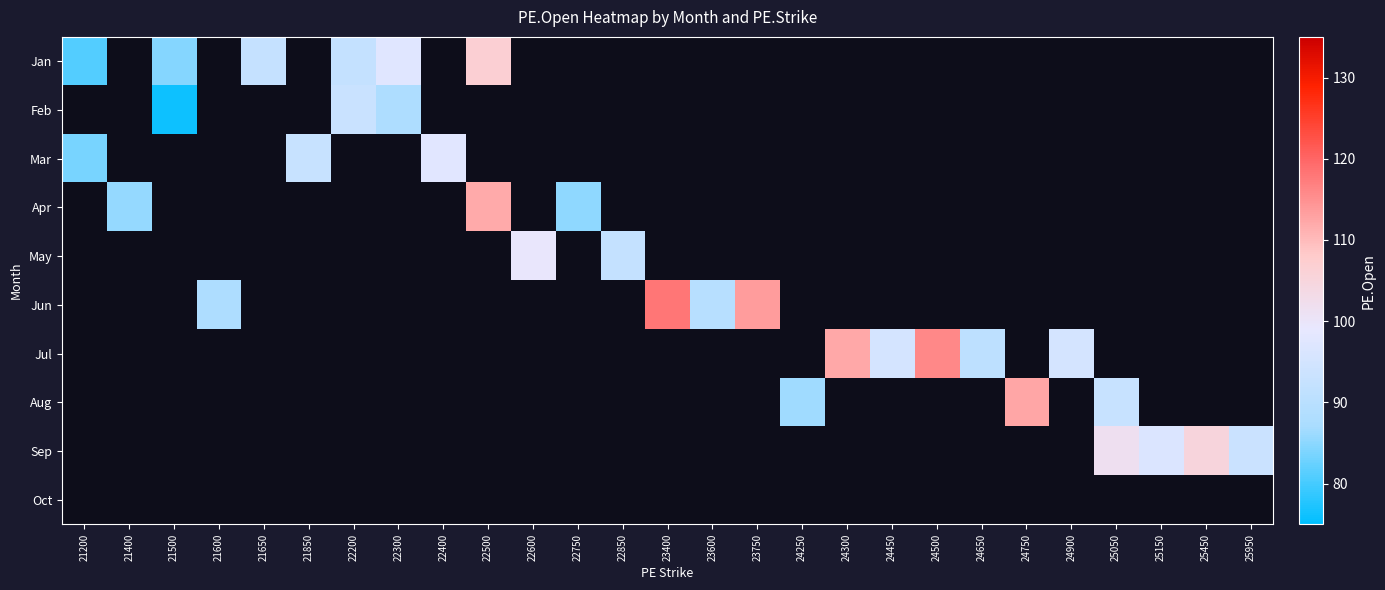

Which label corresponds to the smallest value in the chart?

21500